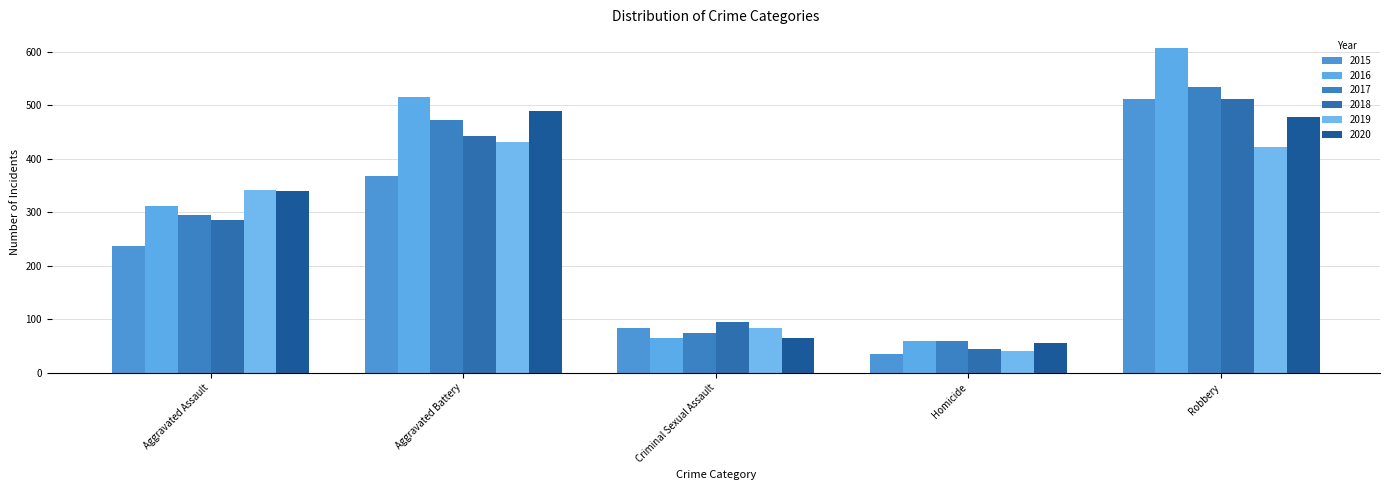

How many categories are shown in the chart?

5